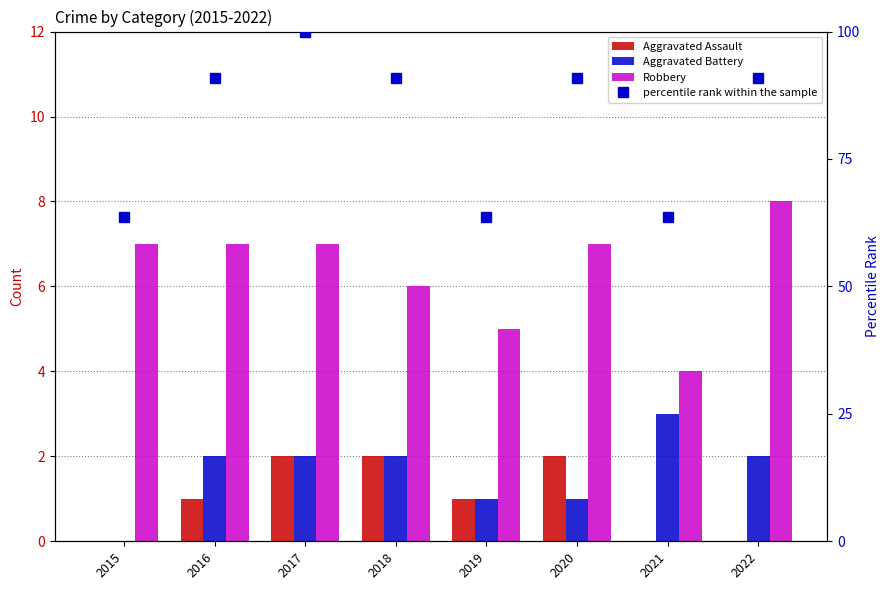

Is it true that percentile rank within the sample equals 90.9 at 2022?

True